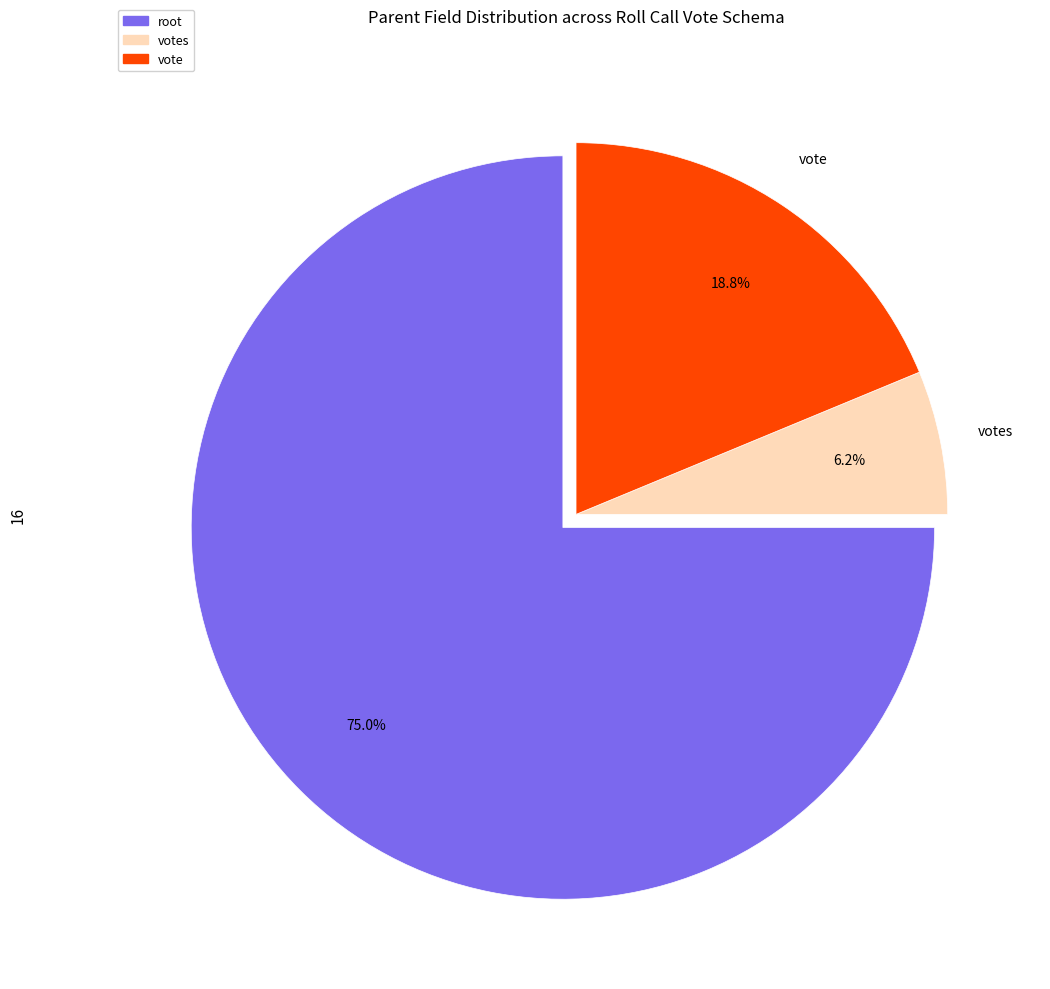

Is there any slice that represents more than half of the pie?

Yes